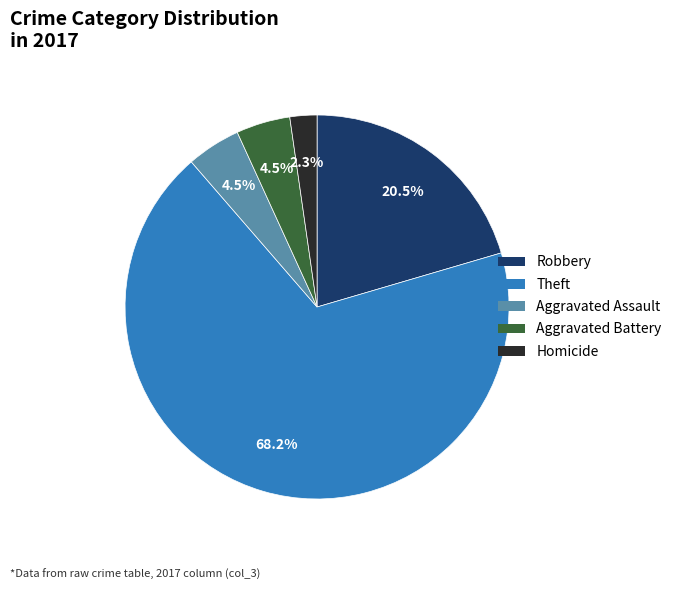

Is there a majority slice in this chart?

Yes